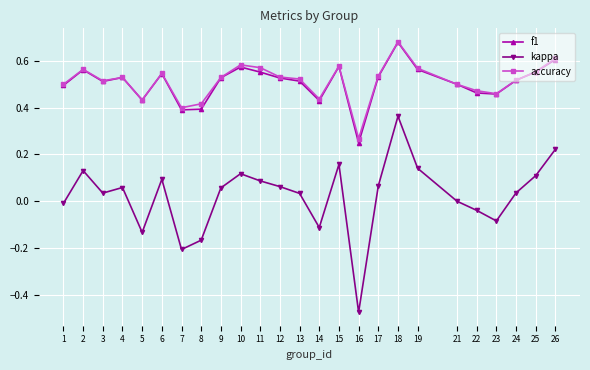

Which category has the highest value in the accuracy series?

18